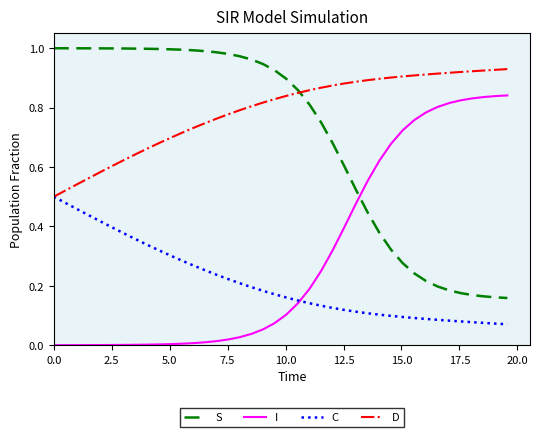

How many times do S and I cross each other?

1